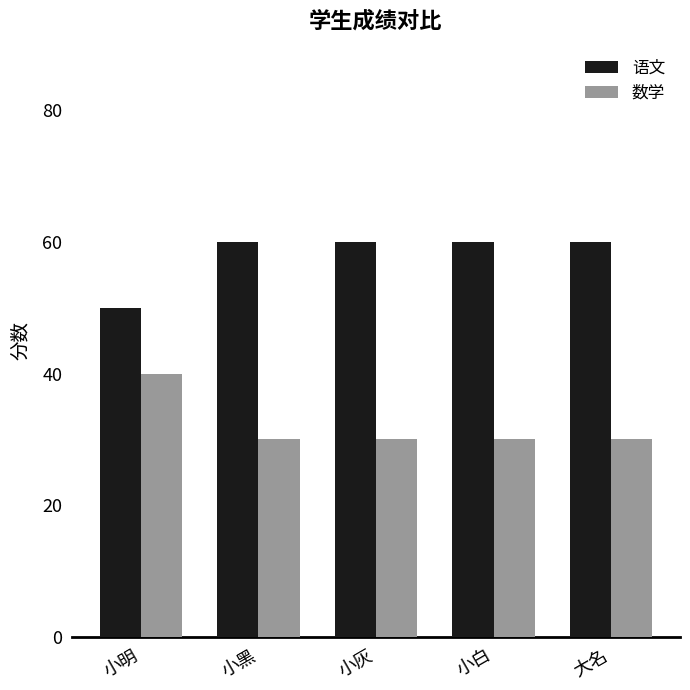

How many distinct data groups are displayed?

2